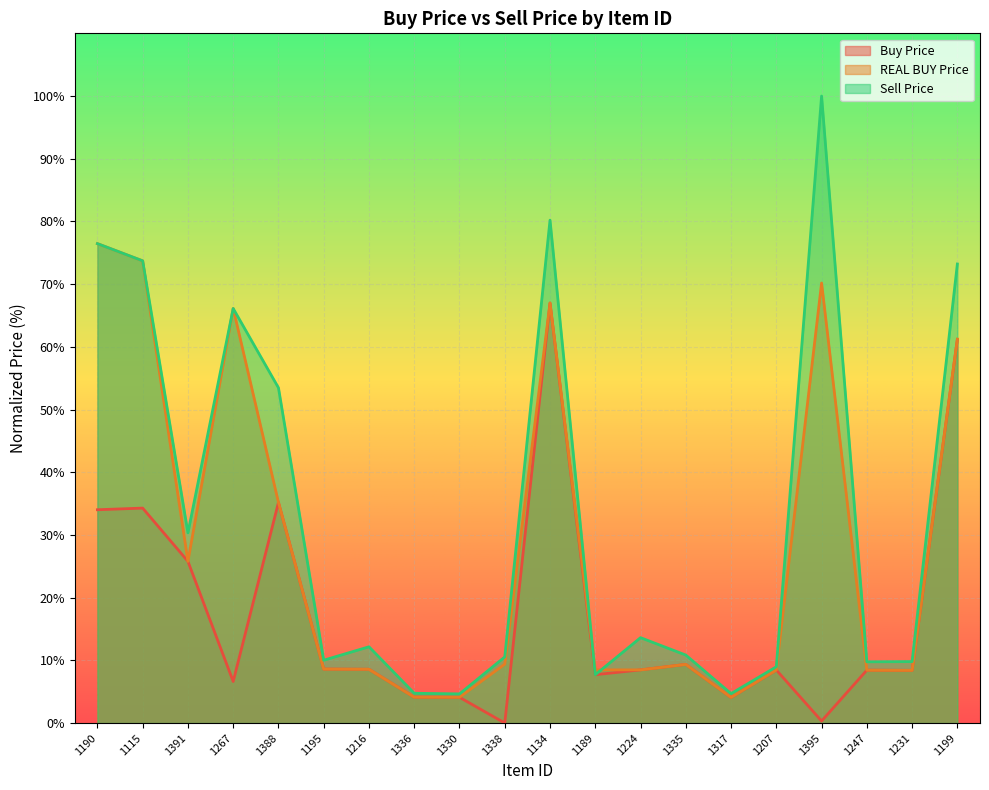

What is the lowest value of the REAL BUY Price series?

4.1